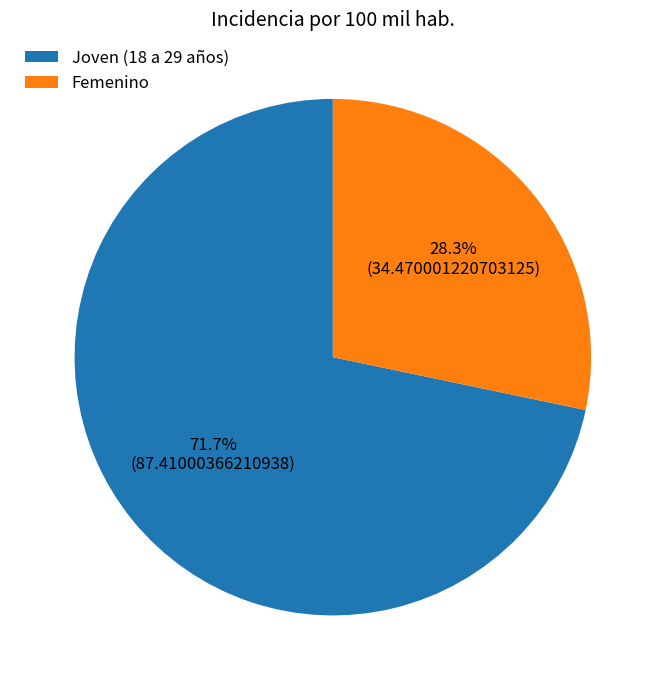

Combined, what portion of the pie is Femenino and Joven (18 a 29 años)?

100.0%